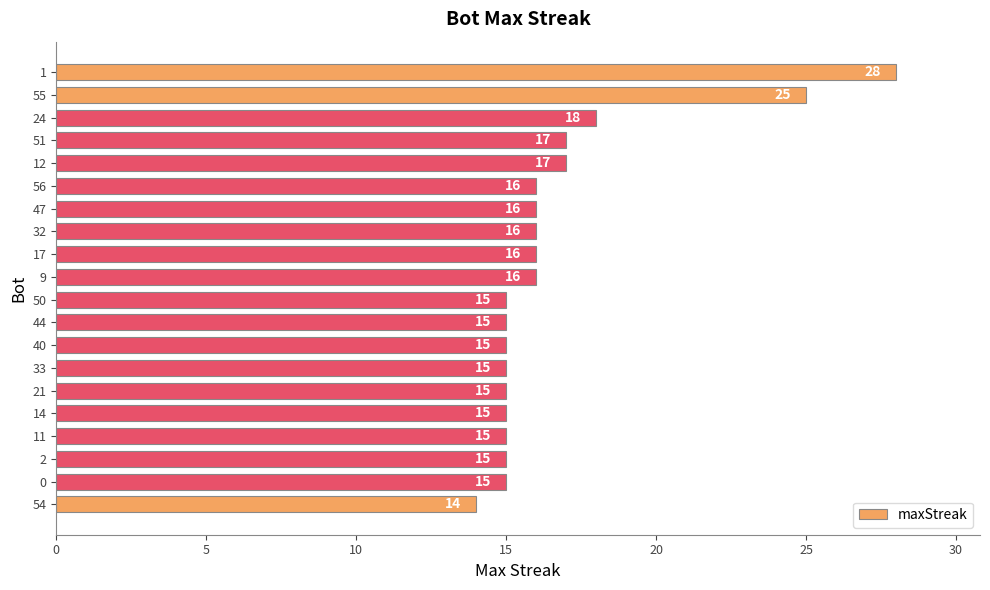

How many distinct data groups are displayed?

1